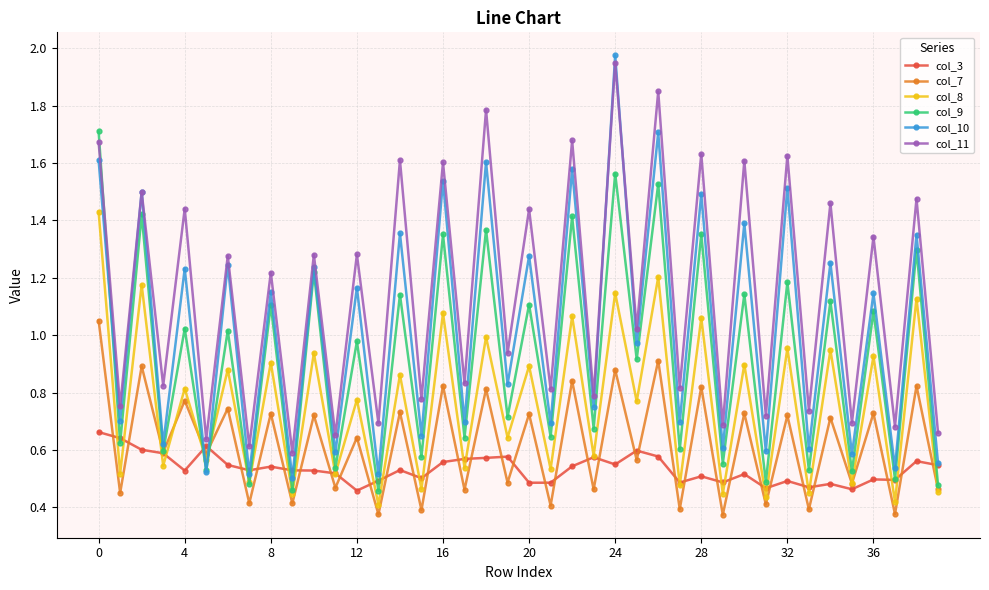

After their last crossing, which series has the higher values: col_7 or col_10?

col_10